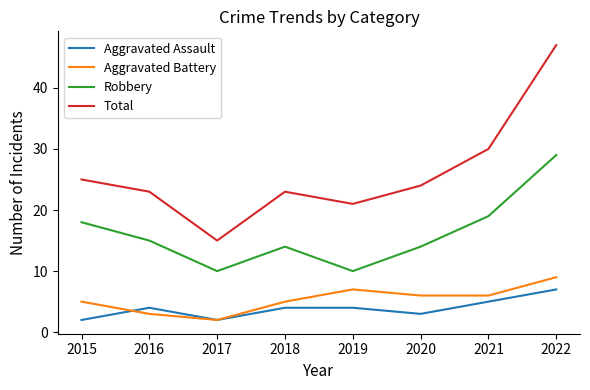

Between 2015 and 2018, which series saw the biggest shift?

Robbery